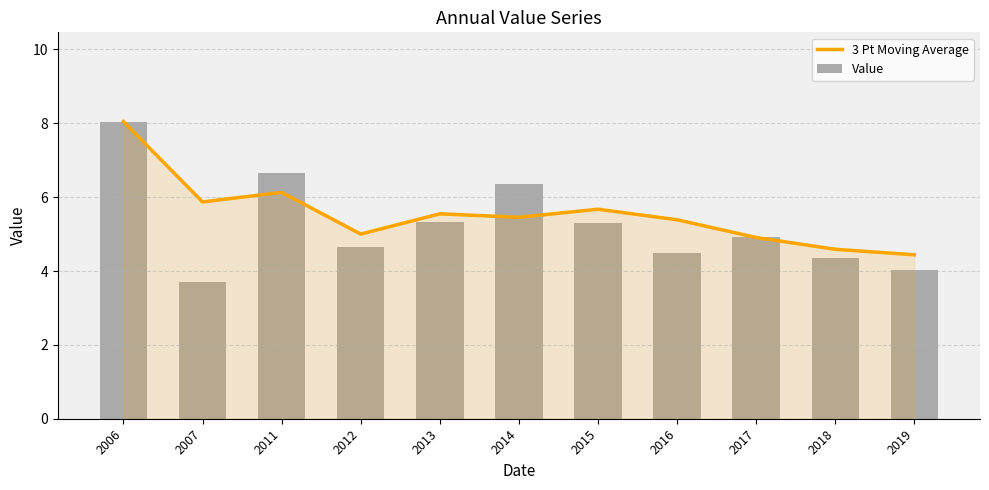

What is the sum of the 3 Pt Moving Average values at 2017 and 2018?

9.5